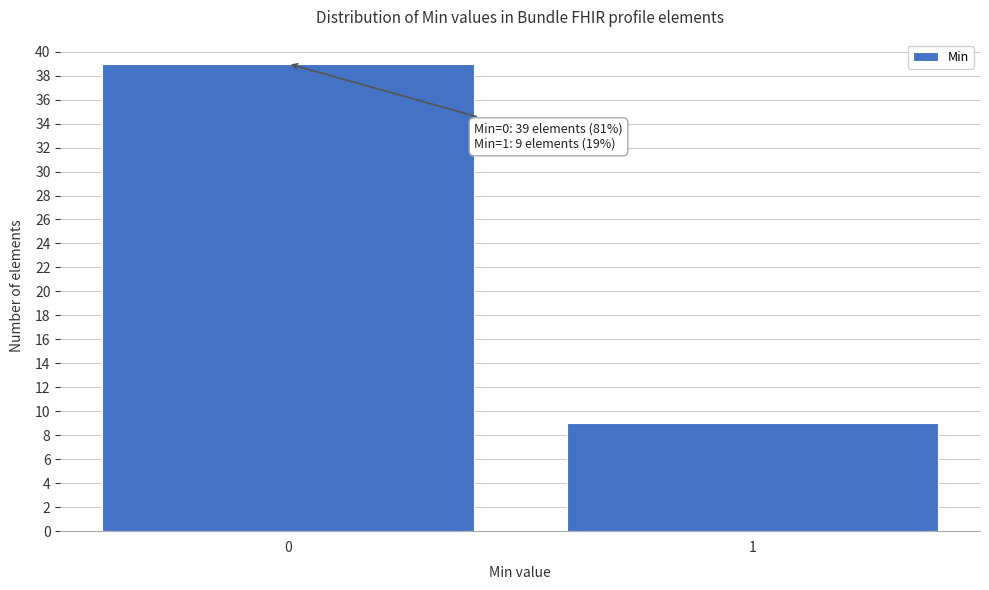

Reading left to right, transcribe all the data shown in this chart.

0=39	1=9